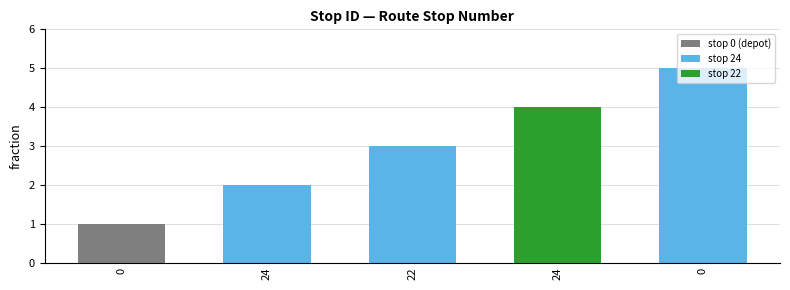

What is the smallest value displayed?

1